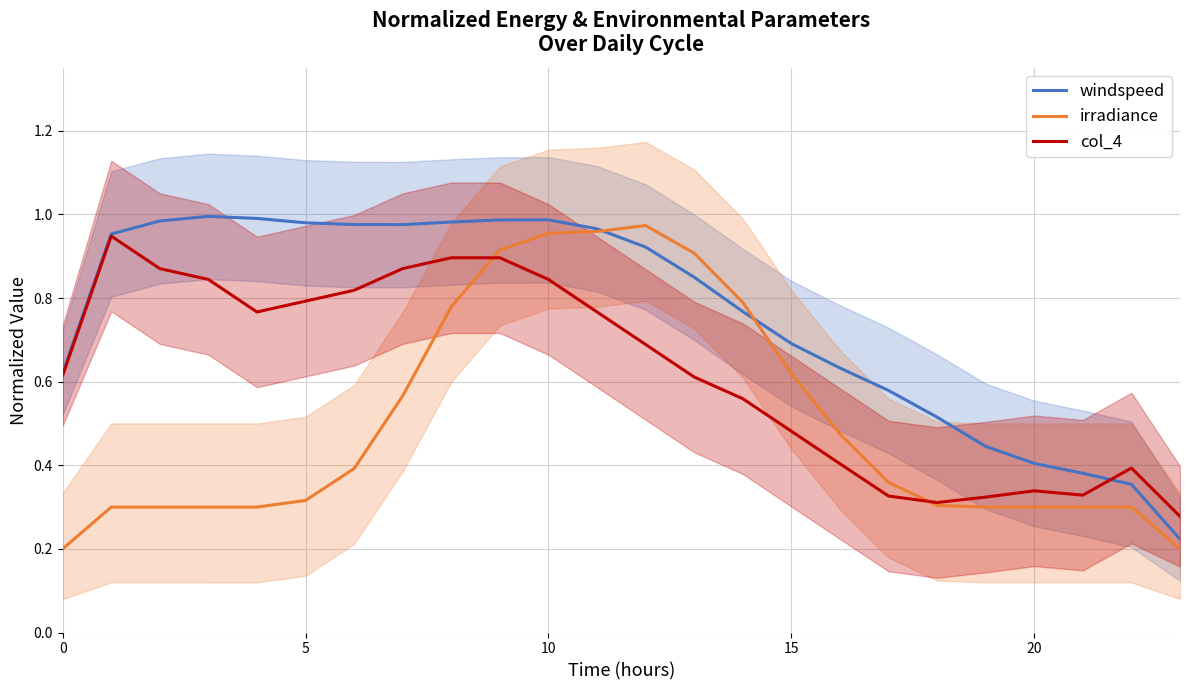

The value of irradiance at 9 is 0.9. True or false?

True